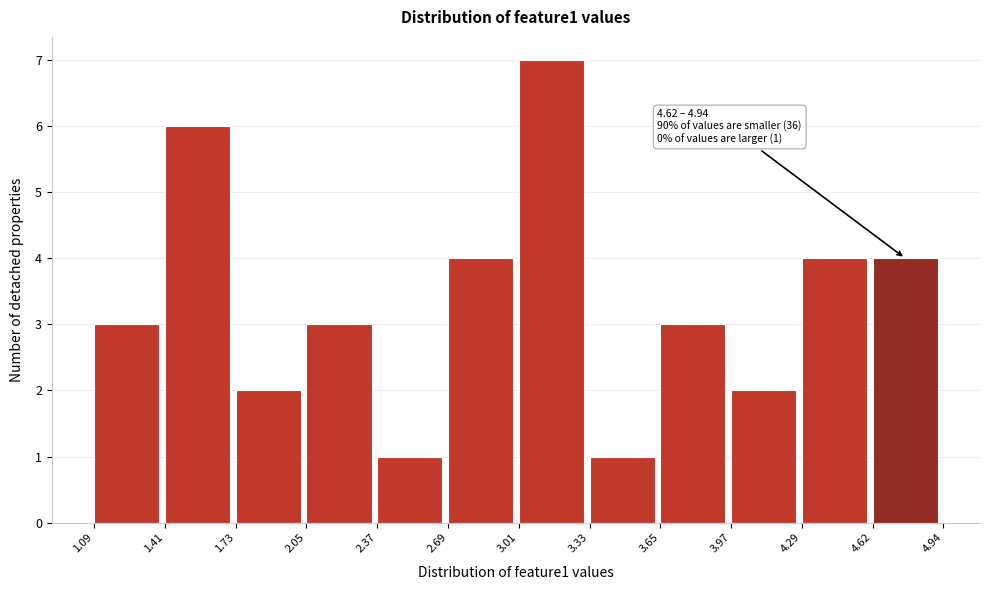

Over which range of the x-axis is the bar tallest?

3.01 to 3.33